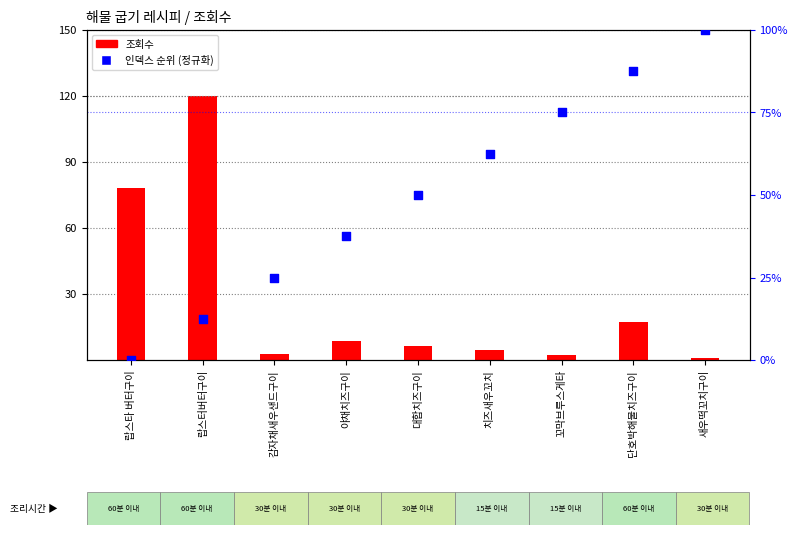

What is the total value across all series at 랍스터버터구이?

120095.5